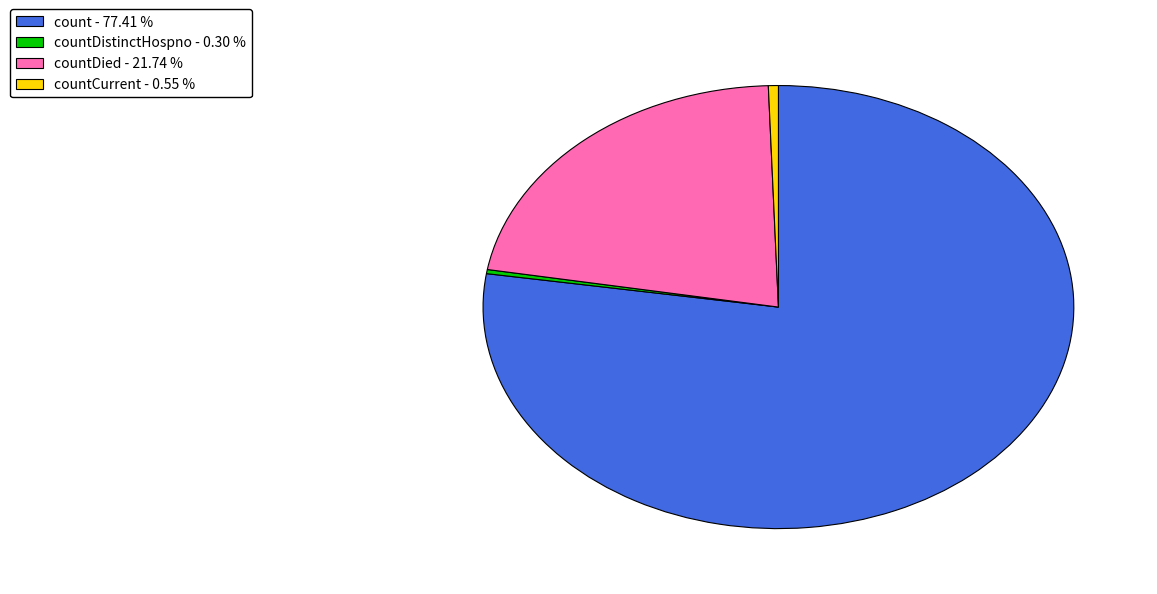

How many slices are in this pie chart?

4